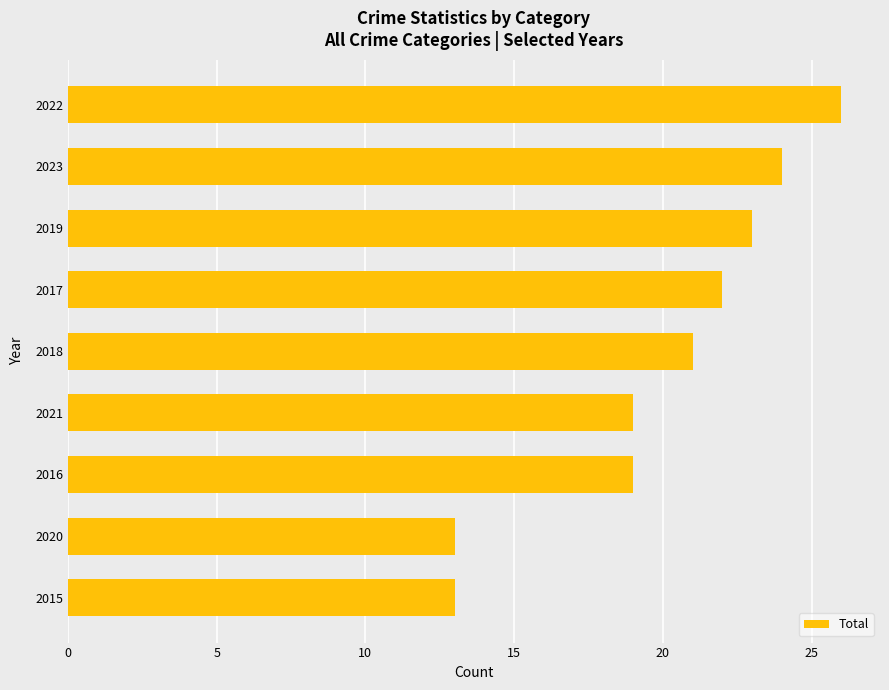

Read the value at 2017.

22